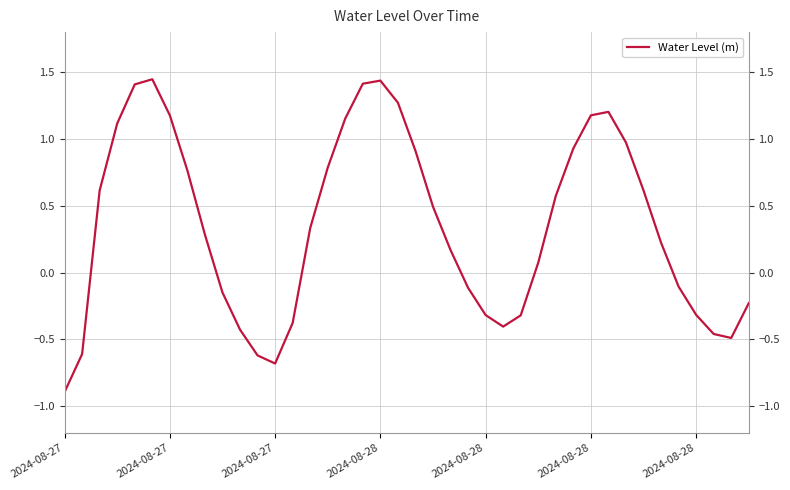

Reading left to right, list all the values displayed in this chart.

-0.9	-0.6	0.6	1.1	1.4	1.4	1.2	0.8	0.3	-0.1	-0.4	-0.6	-0.7	-0.4	0.3	0.8	1.2	1.4	1.4	1.3	0.9	0.5	0.2	-0.1	-0.3	-0.4	-0.3	0.1	0.6	0.9	1.2	1.2	1.0	0.6	0.2	-0.1	-0.3	-0.5	-0.5	-0.2